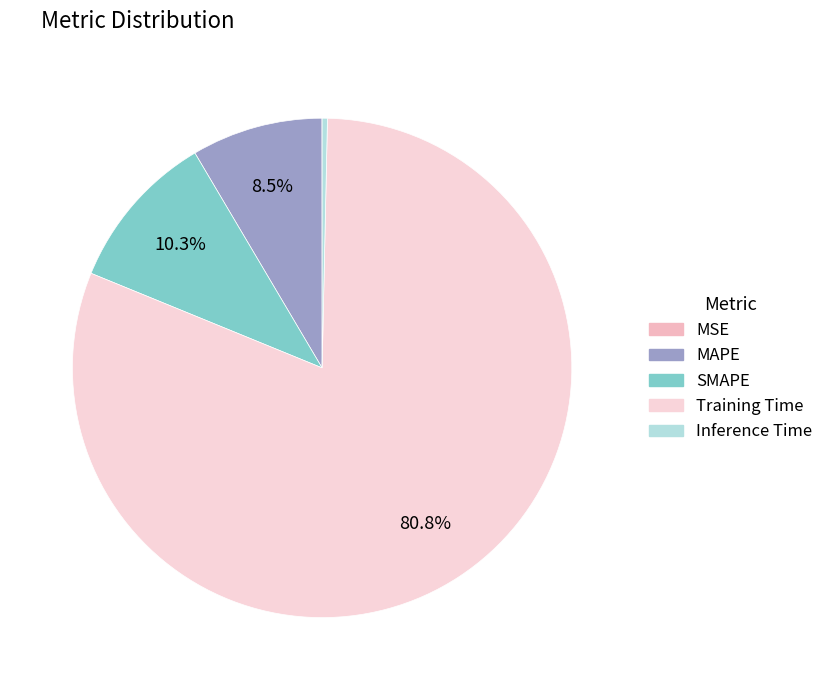

To the nearest percent, what is the average slice percentage?

20%